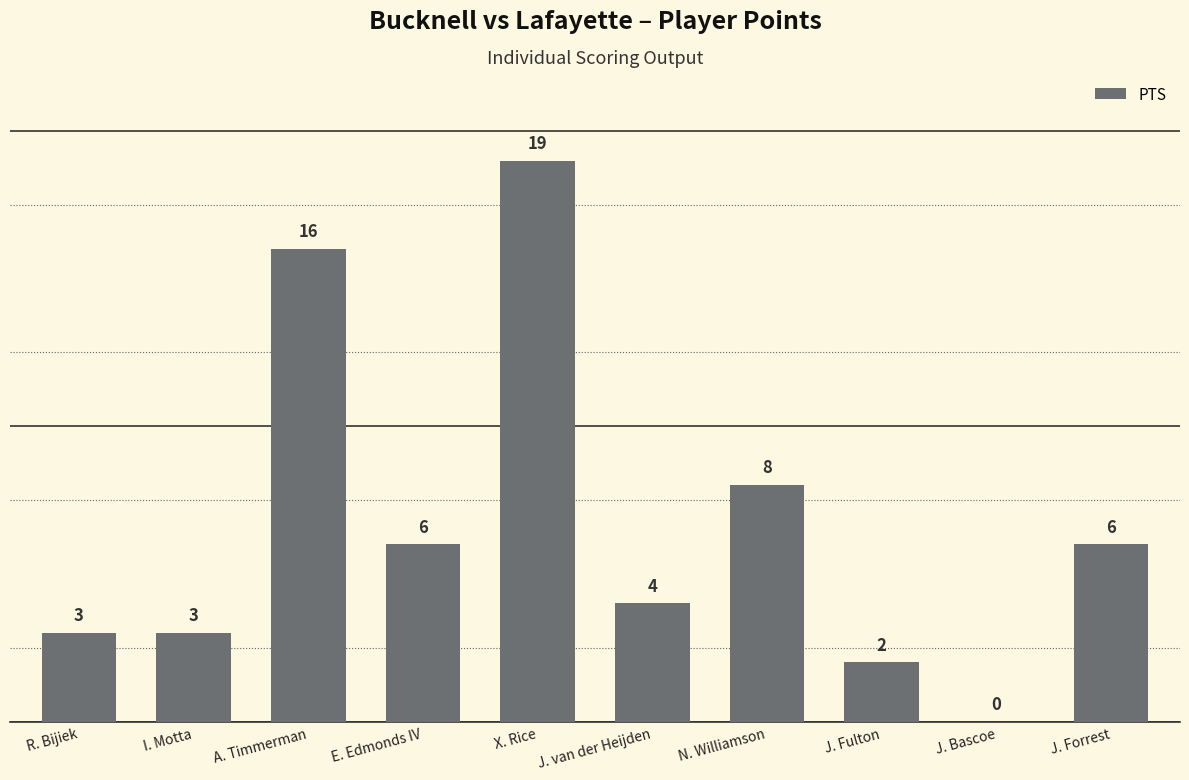

How many distinct data groups are displayed?

1